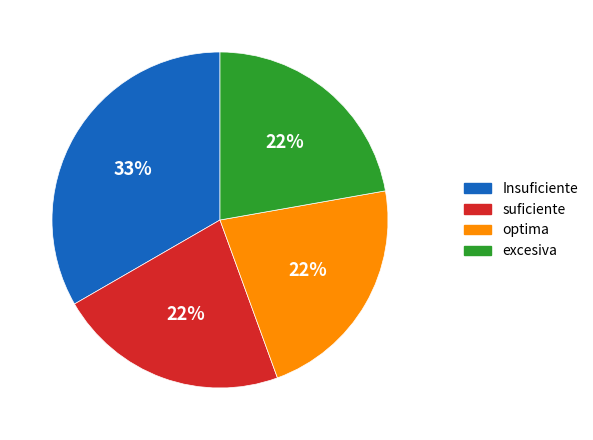

Does any single category account for the majority?

No